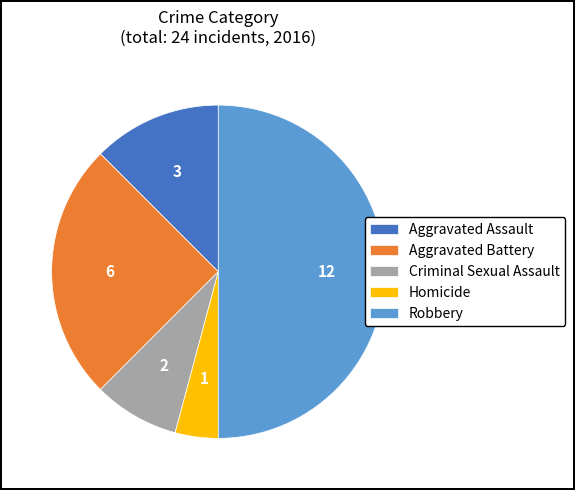

Does Aggravated Battery represent more than half of the total?

No